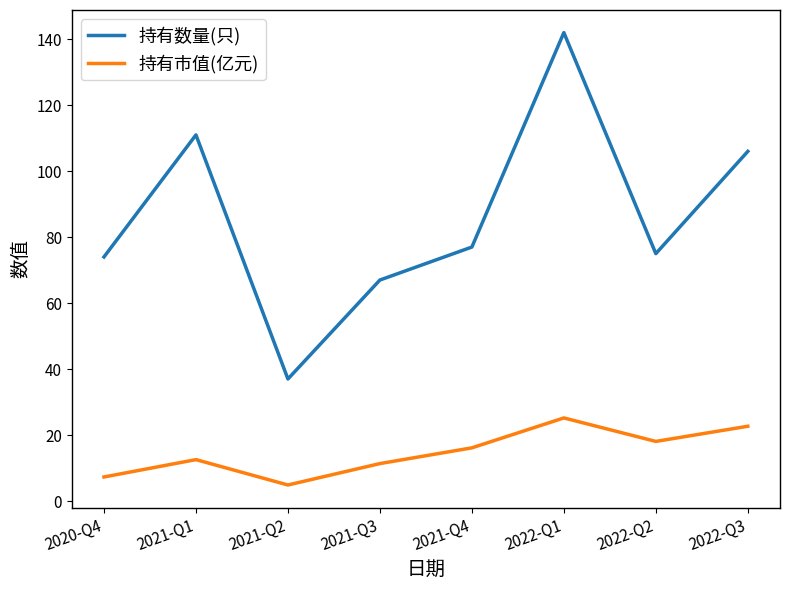

What is the minimum value for 持有市值(亿元)?

4.9